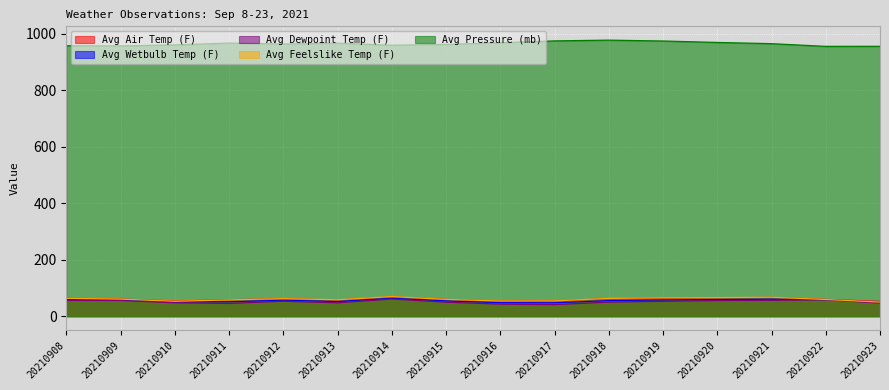

Reading right to left, list all the values displayed in this chart.

Avg Air Temp (F): 52.2	59.5	66.3	65.0	64.3	61.9	53.8	53.3	59.4	67.9	57.2	61.5	58.1	53.5	60.4	63.0
Avg Wetbulb Temp (F): 49.2	58.6	60.1	59.1	57.4	55.1	47.5	47.9	54.1	63.2	51.9	56.4	51.2	50.3	57.5	58.5
Avg Dewpoint Temp (F): 46.5	58.1	56.1	55.4	52.6	49.8	40.9	42.6	49.5	60.8	47.3	52.9	45.1	47.4	55.6	55.7
Avg Feelslike Temp (F): 49.8	59.2	67.0	65.7	65.2	62.9	54.1	53.7	59.5	69.4	58.1	62.0	57.6	52.7	60.4	63.1
Avg Pressure (mb): 955.6	955.4	965.0	969.3	974.4	977.5	974.8	968.3	962.4	959.6	966.6	963.9	967.1	960.6	957.1	957.5